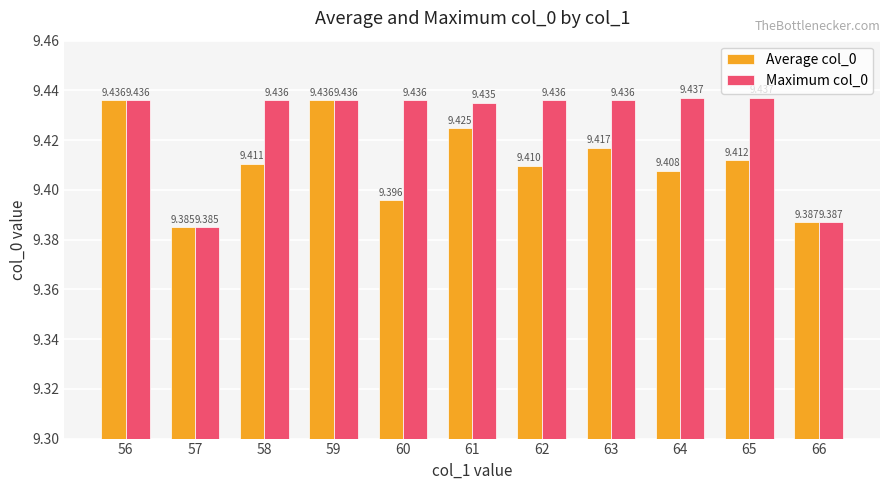

Is the value of Maximum col_0 at 63 greater than the value of Average col_0 at 66?

Yes